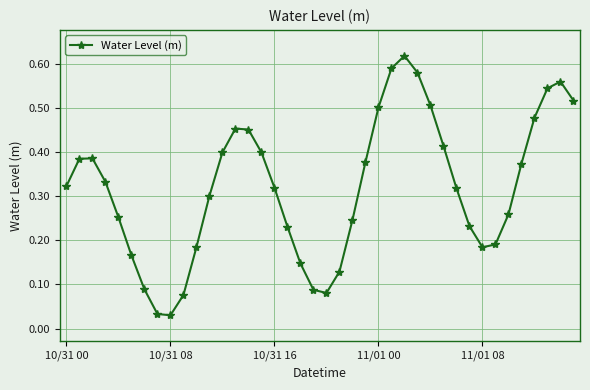

How many points are lower than both their immediate neighbors (excluding endpoints)?

3